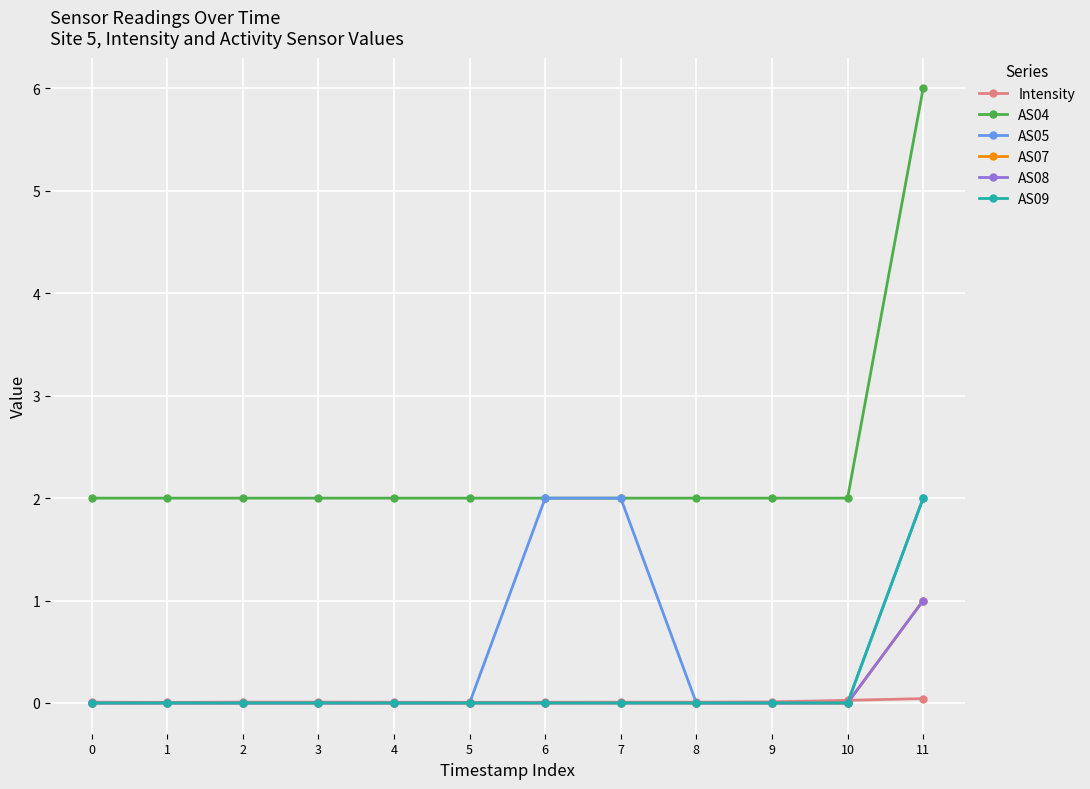

True or false: AS04 and Intensity cross at least once.

False